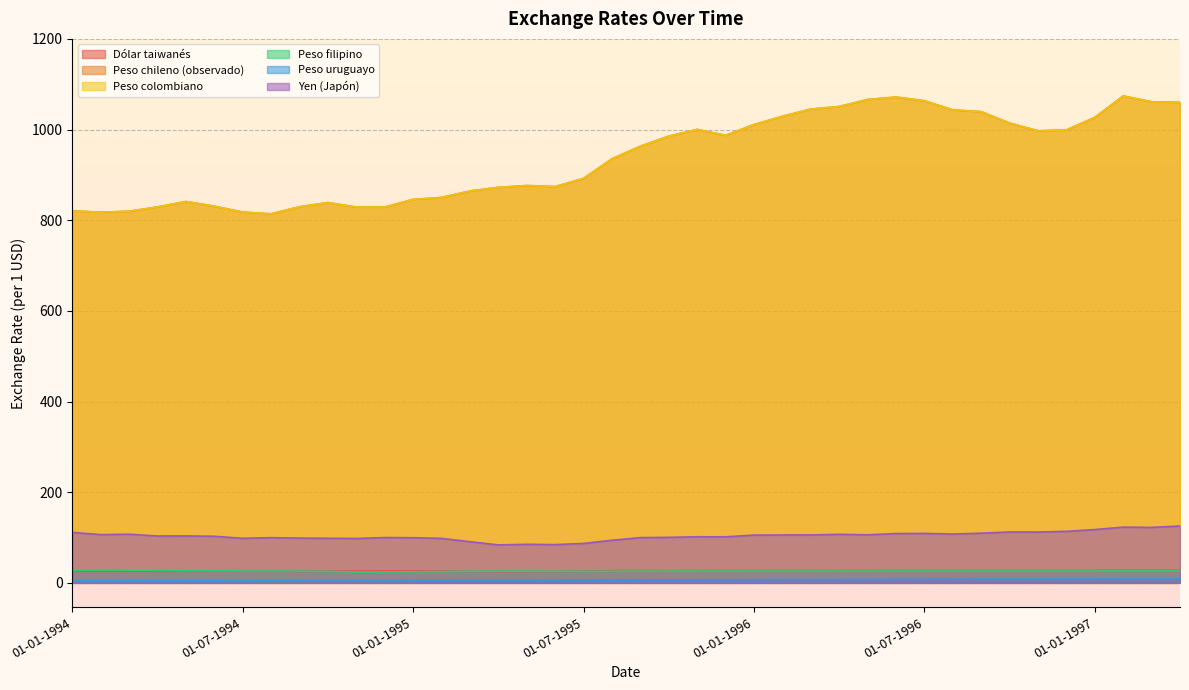

What is the label of the 26th point from the right?

01-03-1995